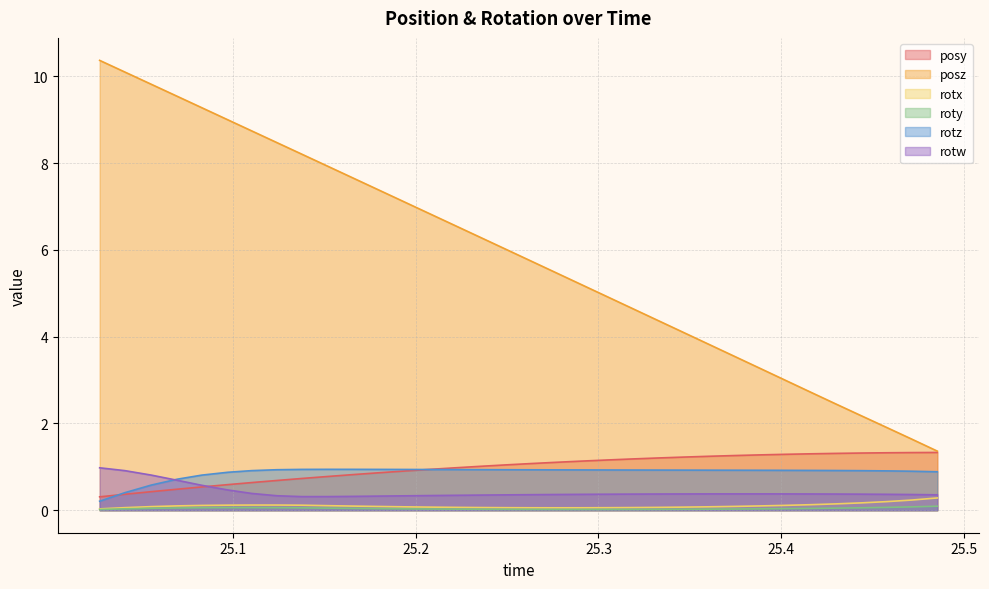

The value of roty at 25.23525 is 0.0. True or false?

True